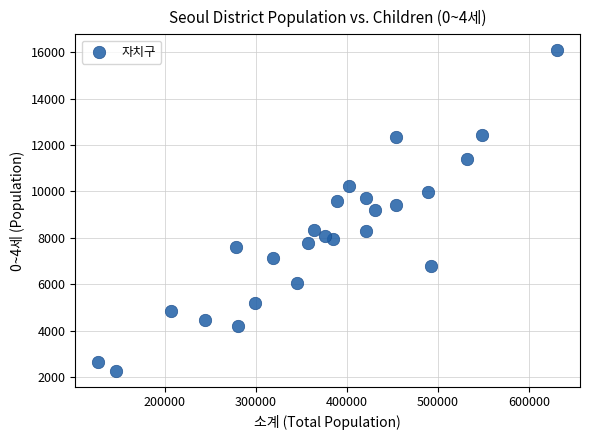

What is the range of Y values (max minus min)?

13795